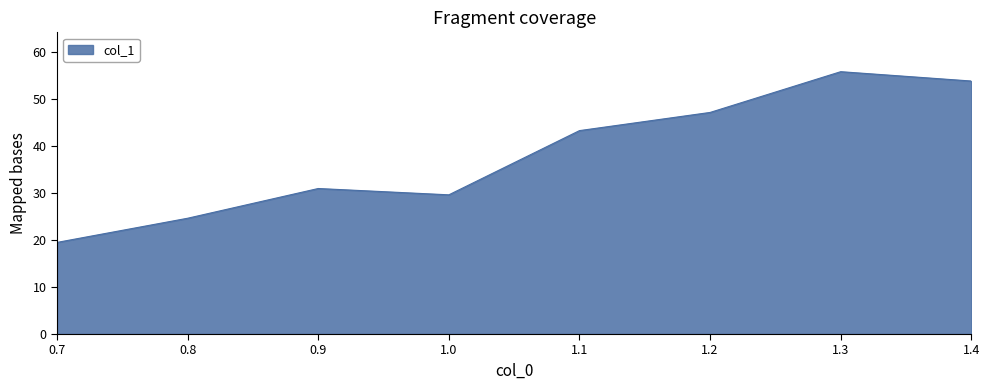

List the labels in order of value, largest first.

1.3, 1.4, 1.2, 1.1, 0.9, 1.0, 0.8, 0.7